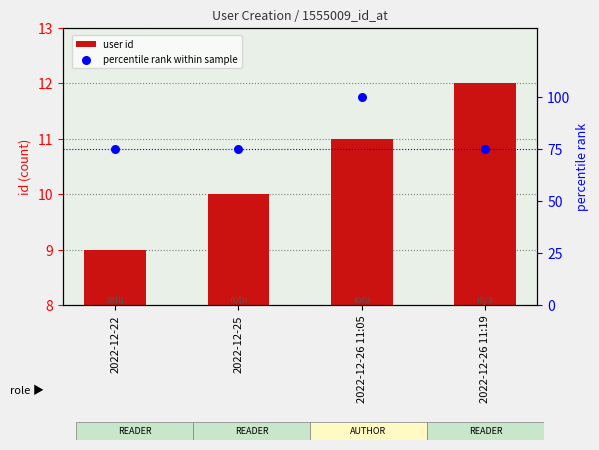

Which series reaches the maximum Y coordinate?

percentile rank within sample